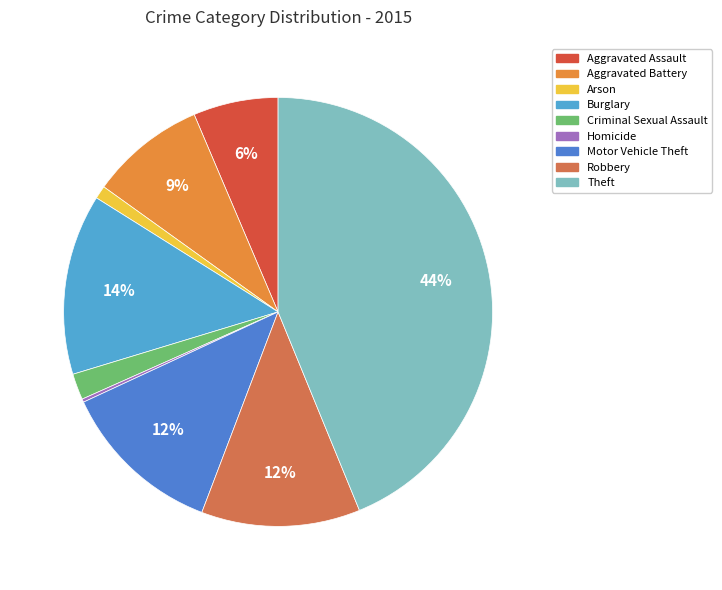

Is there any slice that represents more than half of the pie?

No